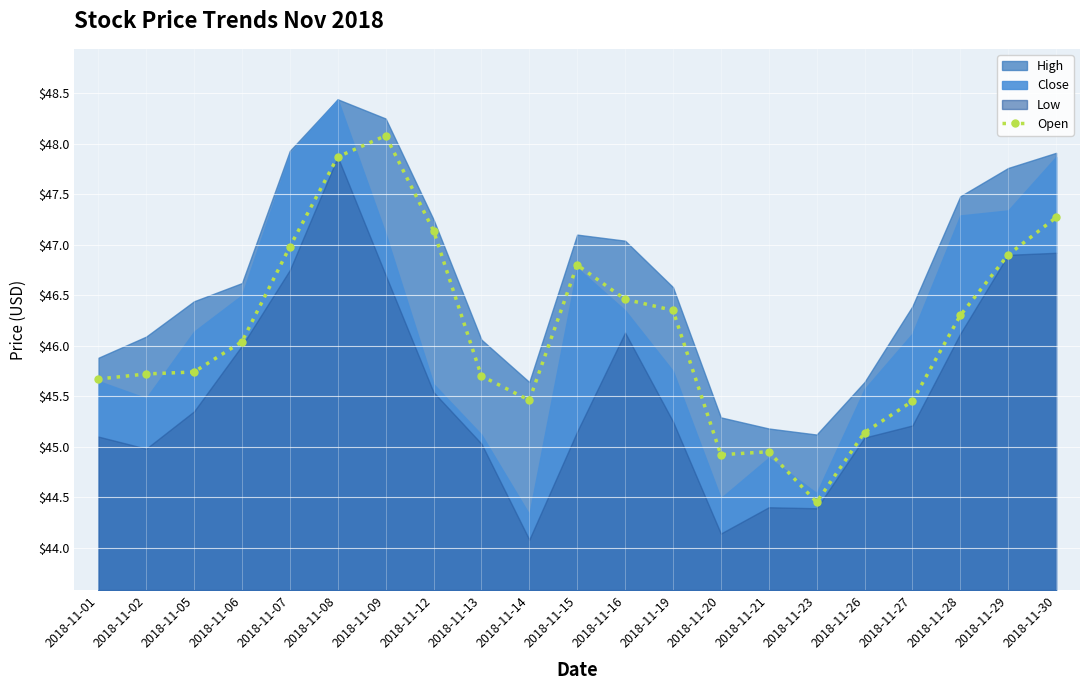

What is the change in value from 2018-11-01 to 2018-11-15?

+1.1